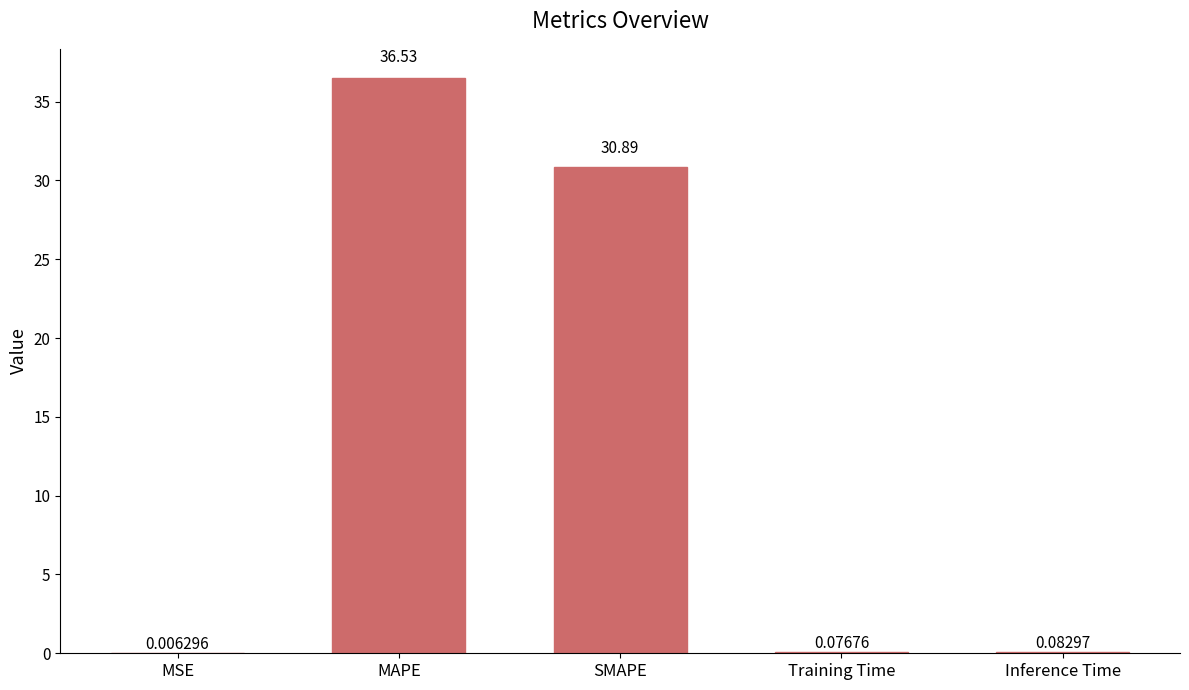

What is the sum of all values?

67.6